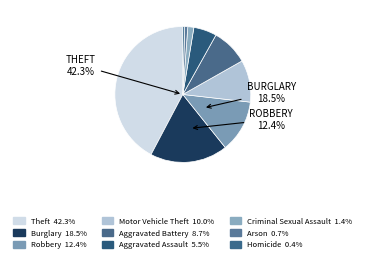

Count the number of slices in the pie.

9